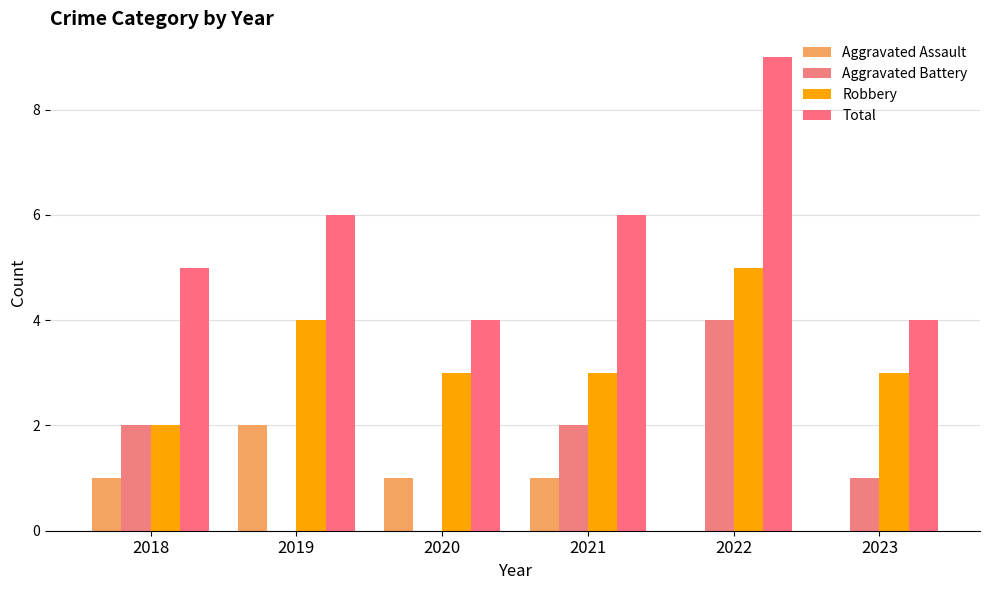

How many groups of bars are there?

6